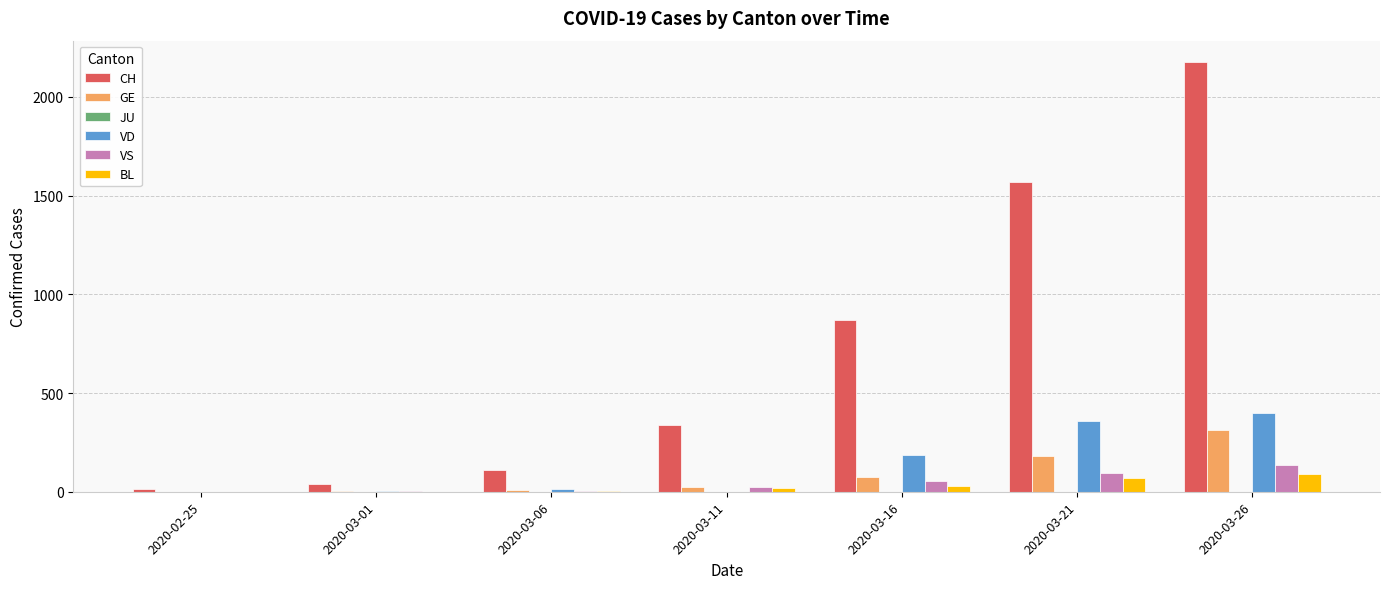

Between 2020-03-11 and 2020-03-26, which series saw the biggest shift?

CH